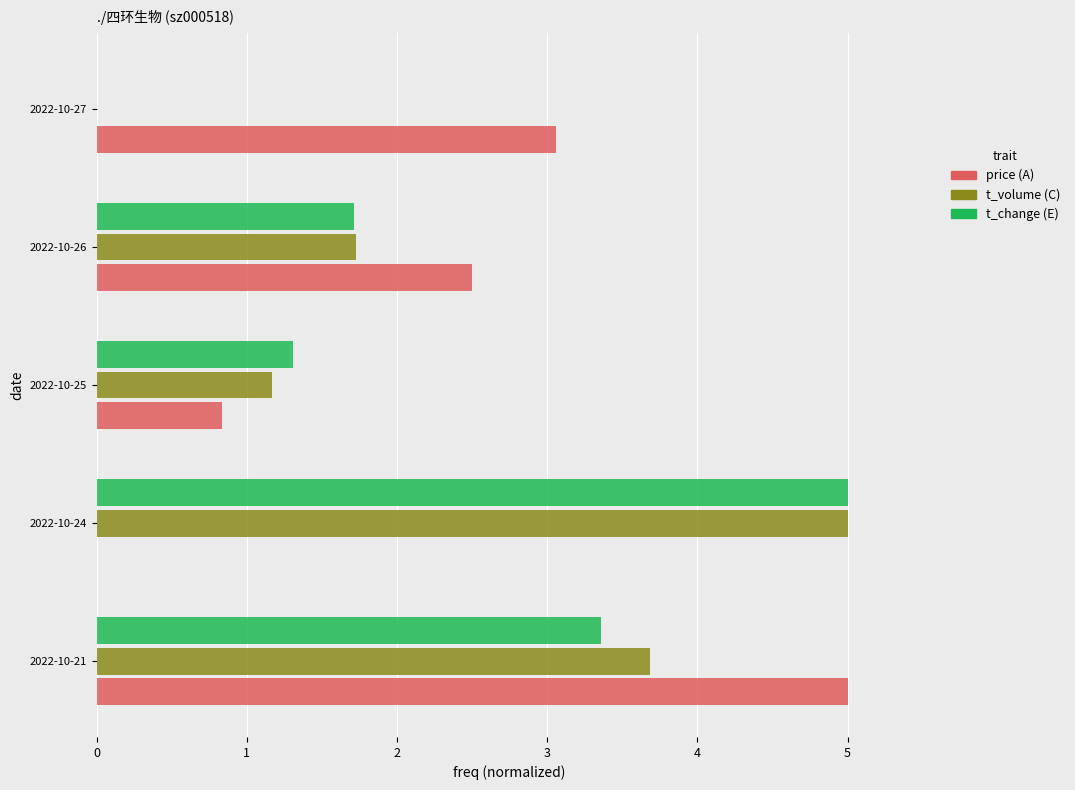

What is the total value across all series at 2022-10-25?

3.3